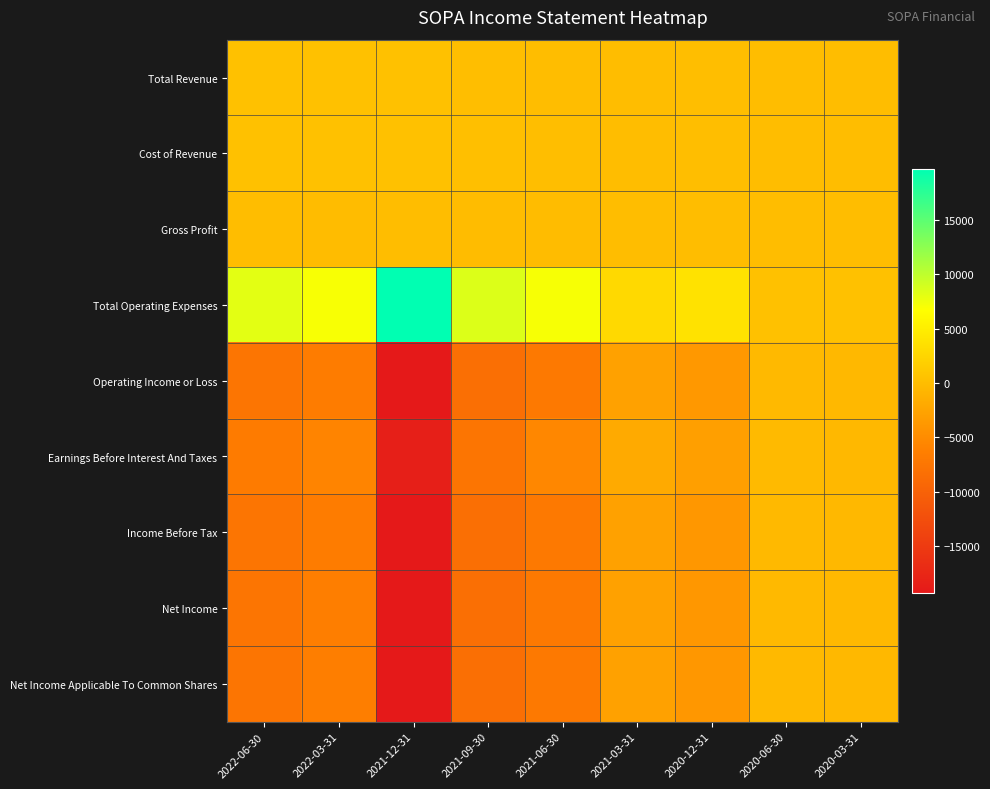

At which category is the sum across all series the highest?

2020-06-30